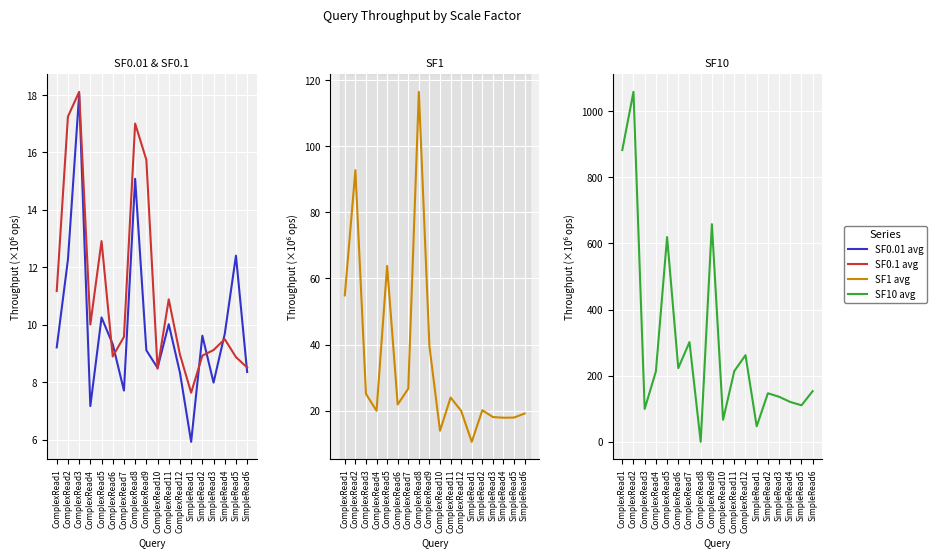

Which category has the lowest value across all series?

ComplexRead8